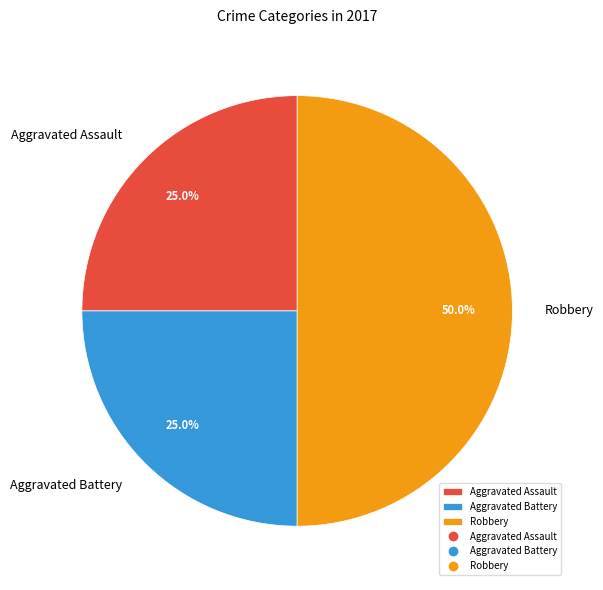

Is Aggravated Assault the majority of the pie?

No